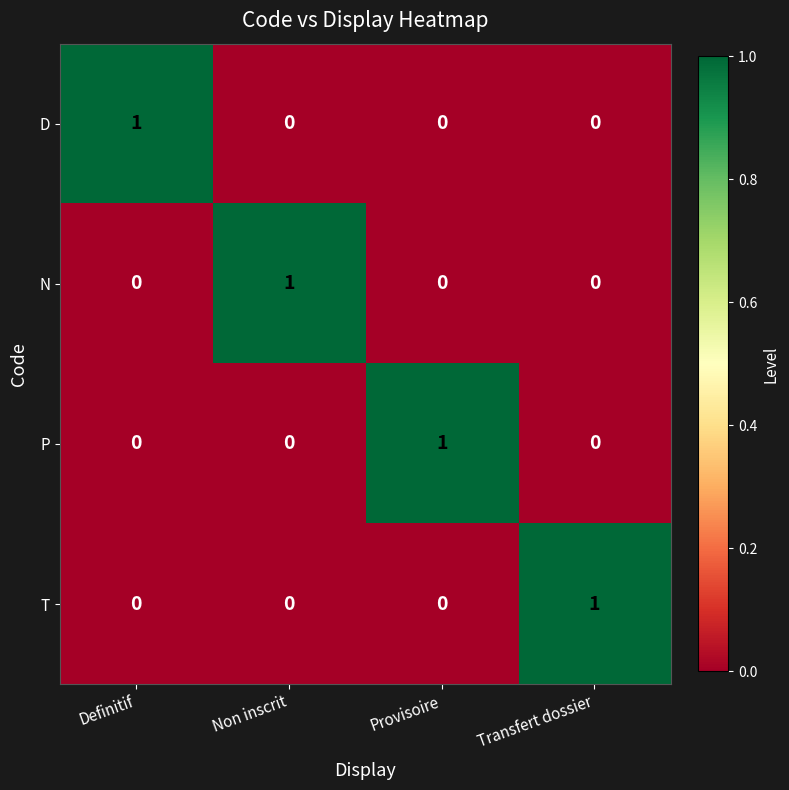

True or false: P has a value of -1 at Transfert dossier.

False